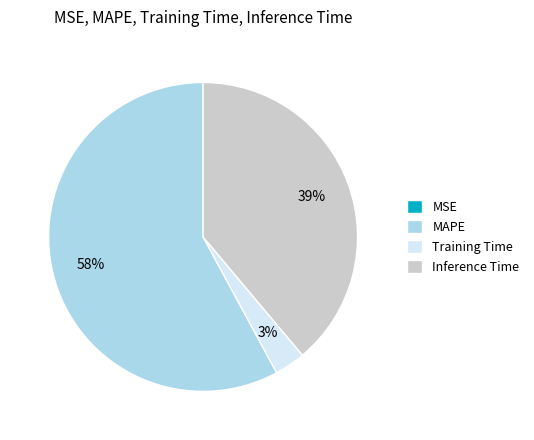

Does MAPE represent more than half of the total?

Yes